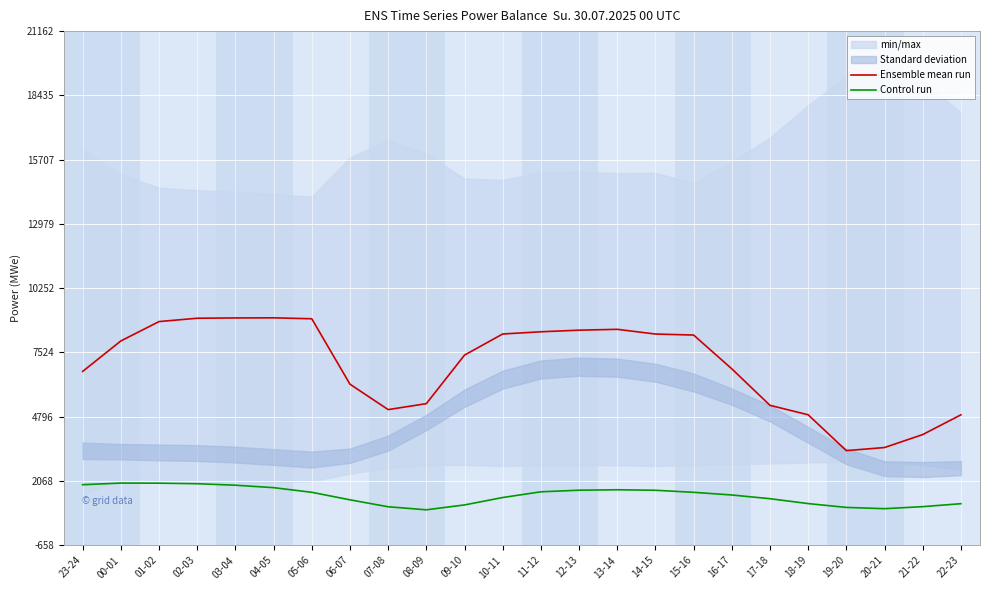

What is the value of the Control run point at the 9th from the left?

975